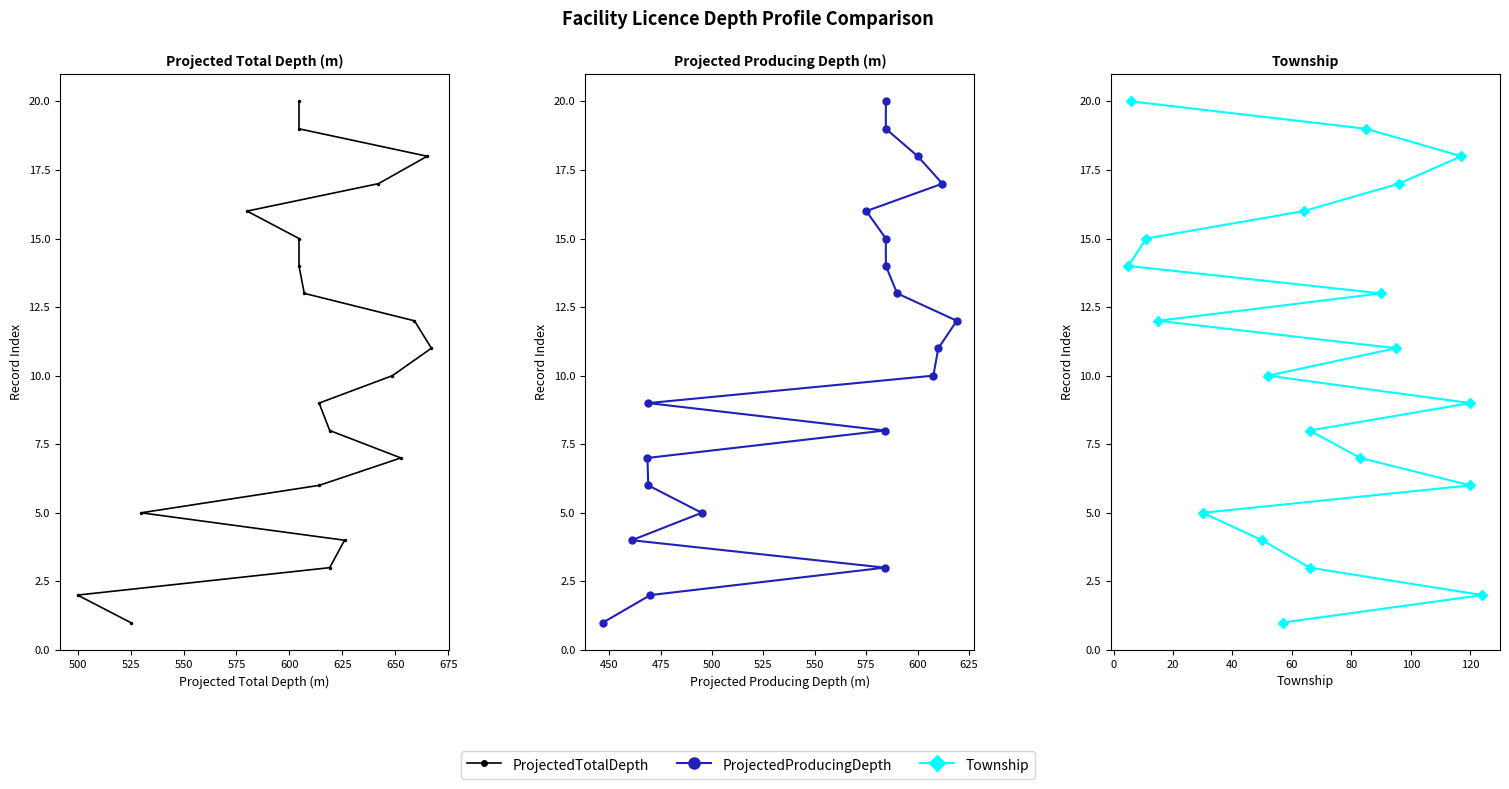

At 575, list the series in order from largest to smallest.

ProjectedTotalDepth, ProjectedProducingDepth, Township